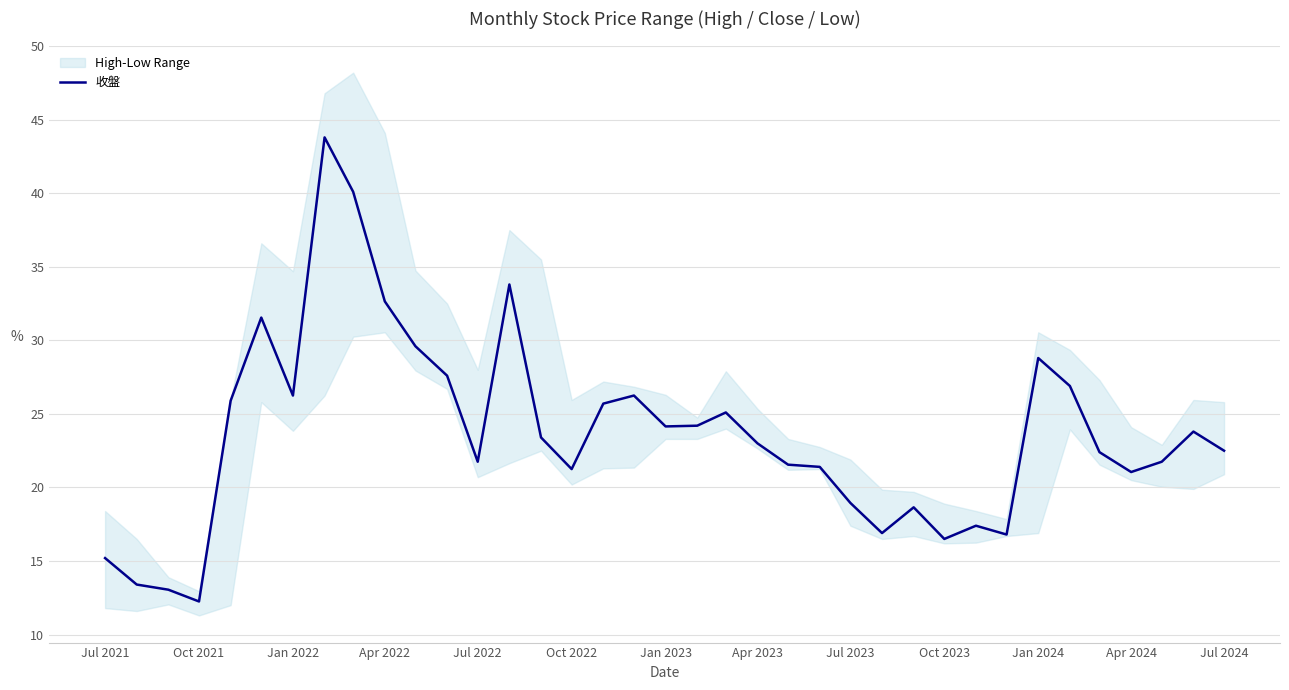

Is it true that 收盤 equals 28.8 at Jan 2024?

True